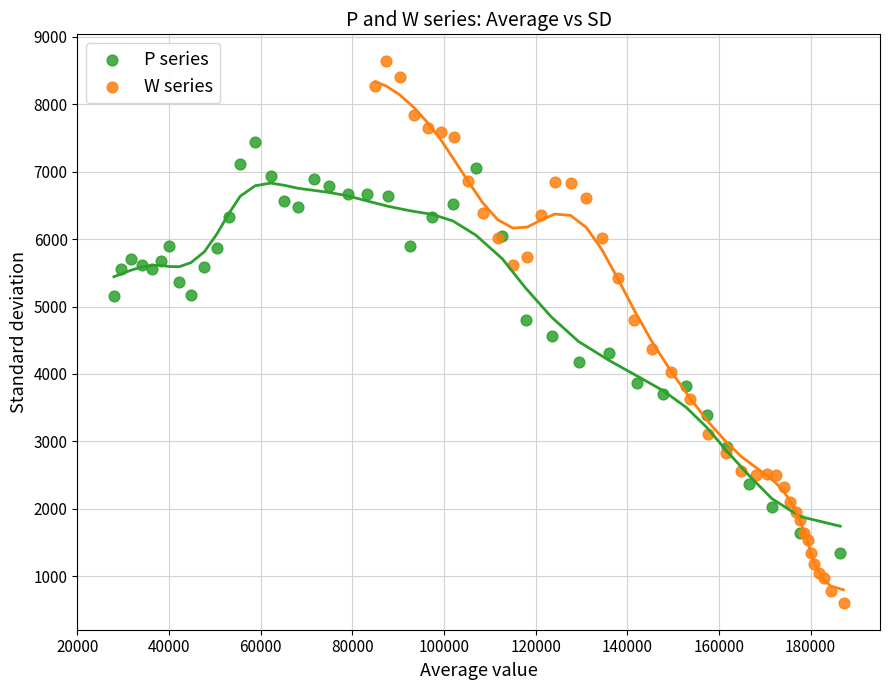

What are all the series names shown in the legend?

P series, W series